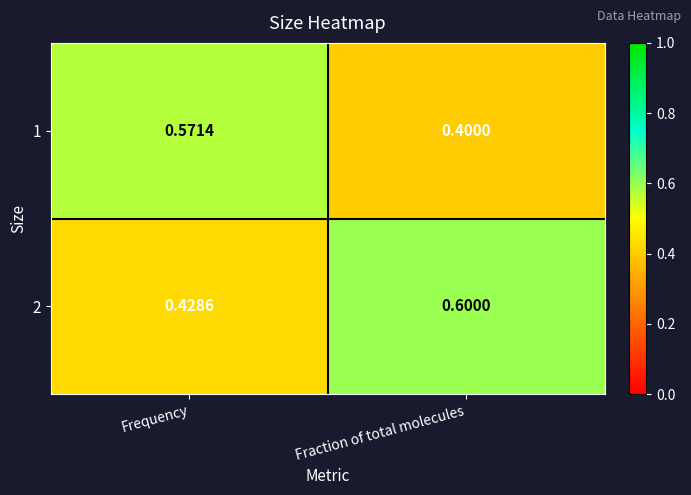

Which category has the lowest value in the 2 series?

Frequency